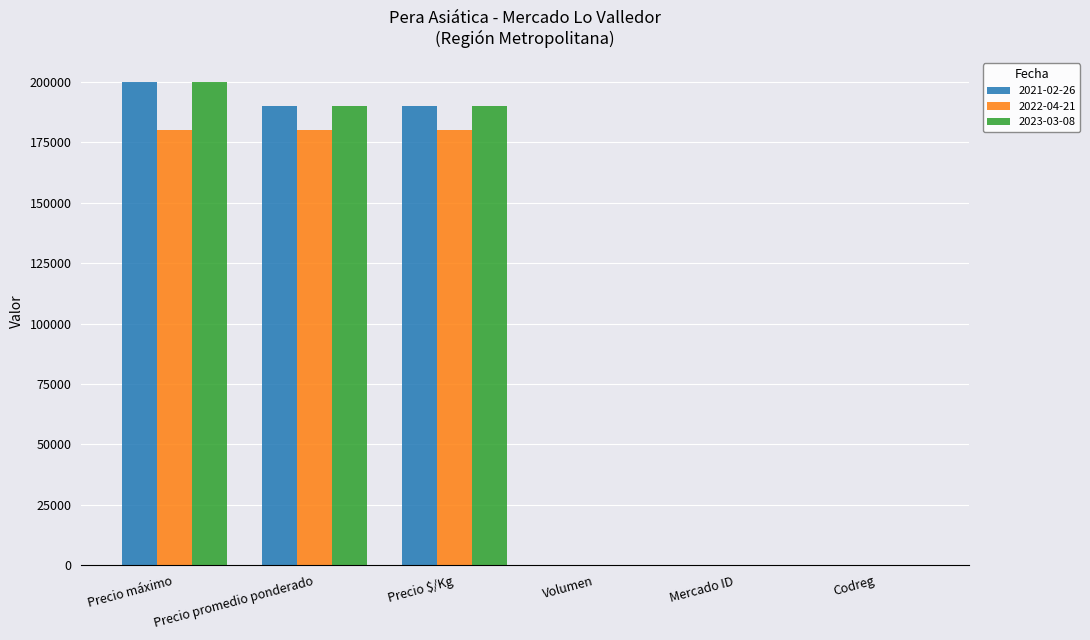

At which category is the sum across all series the highest?

Precio máximo